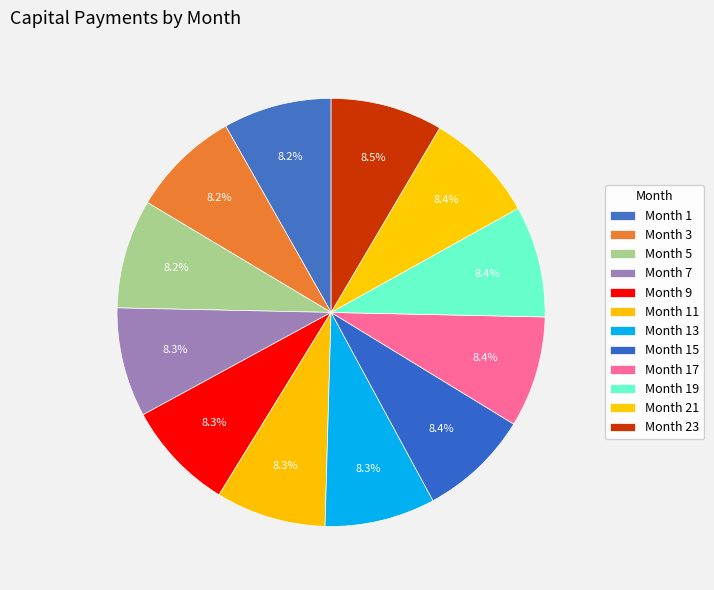

What is the largest slice in the pie chart?

Month 23